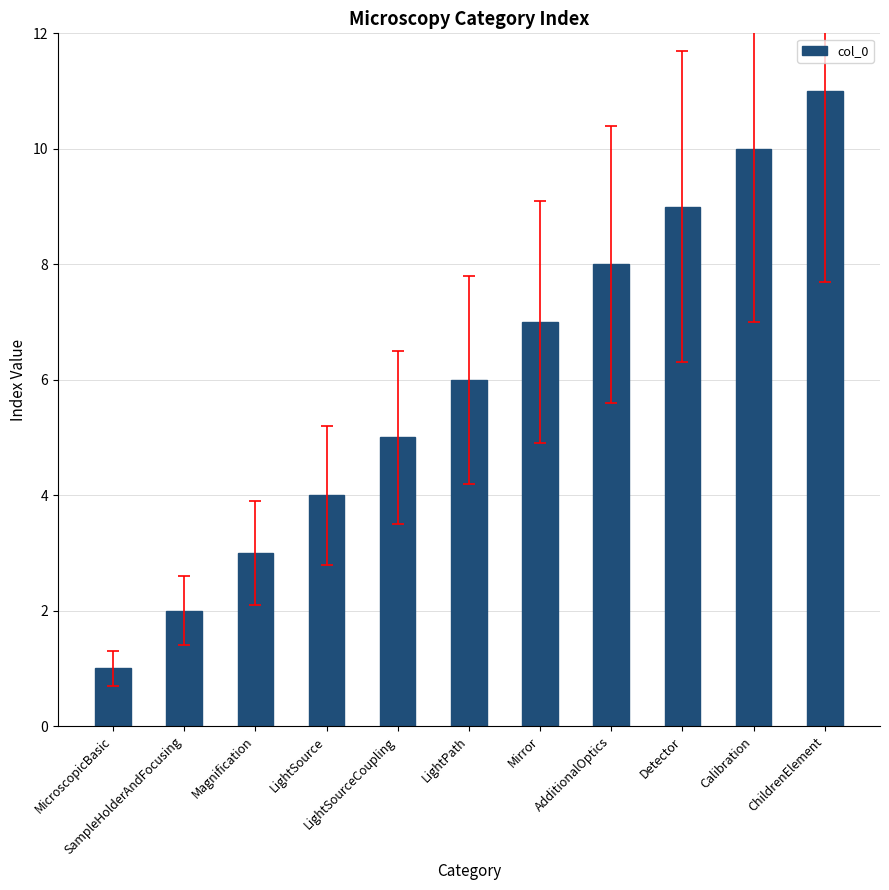

Where is the data nearest to the value 6?

LightPath